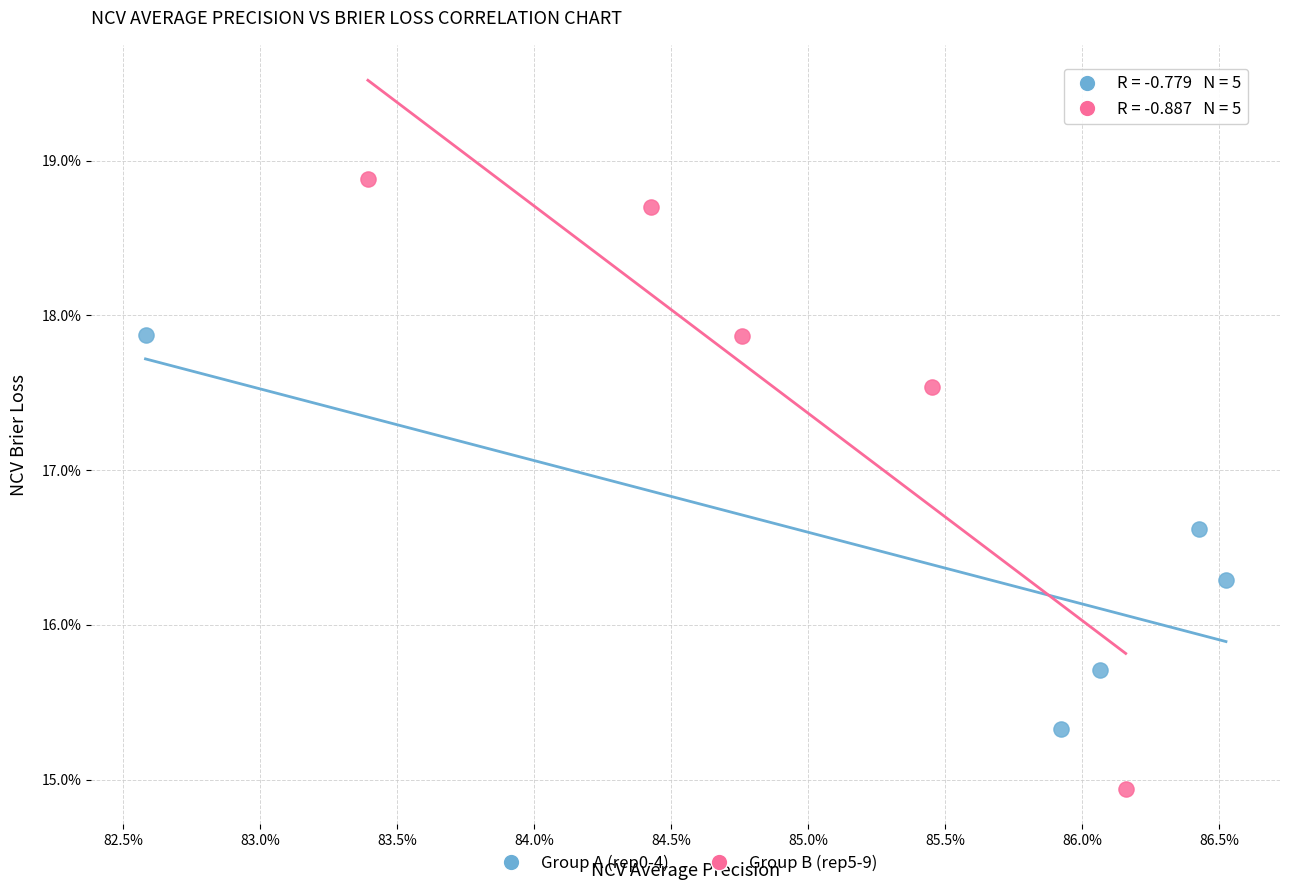

What are all the series names shown in the legend?

Group A (rep0-4), Group B (rep5-9)